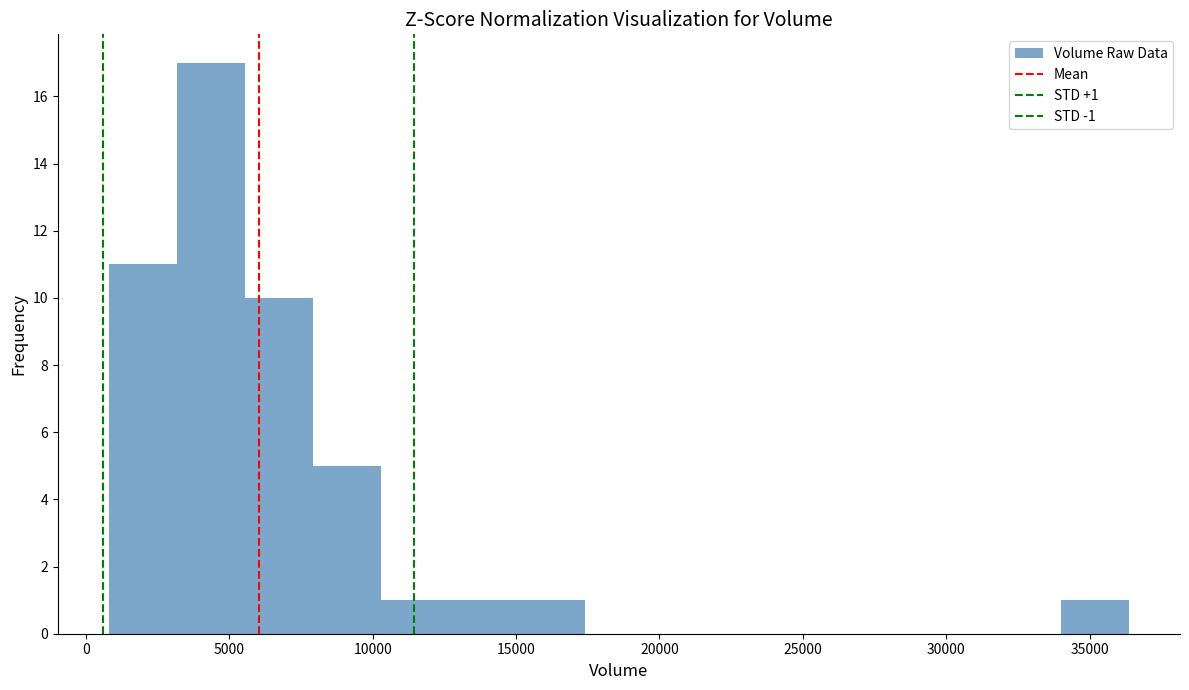

Which range on the x-axis has the tallest bar?

3000 to 5500